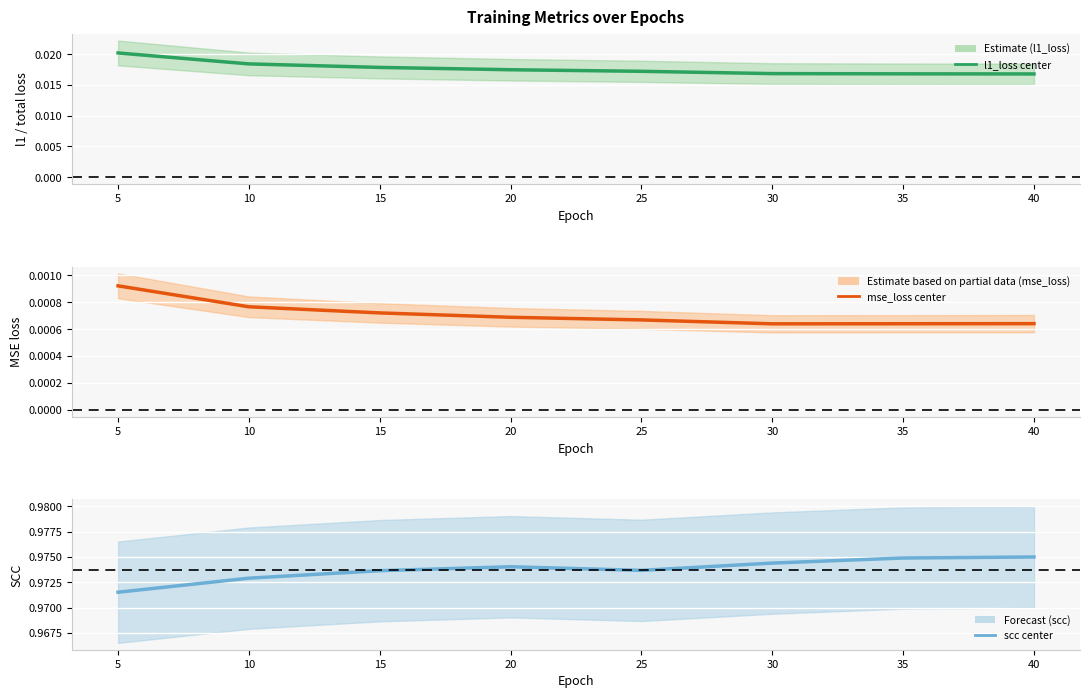

True or false: mse_loss and scc intersect in this chart.

False